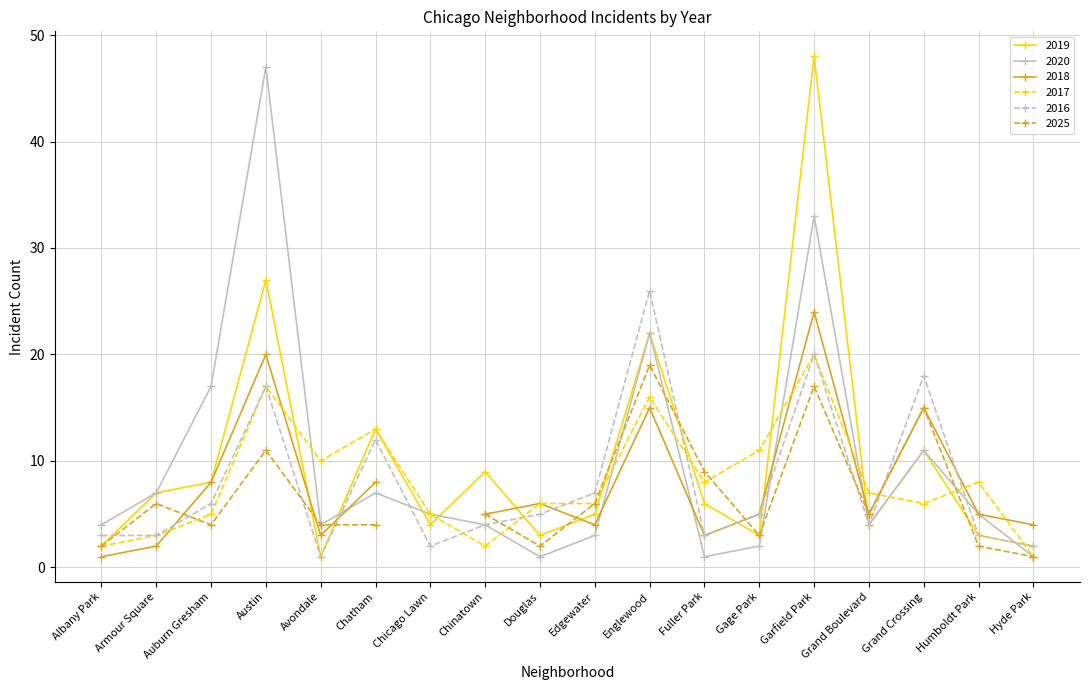

What is the minimum value shown in the chart?

1